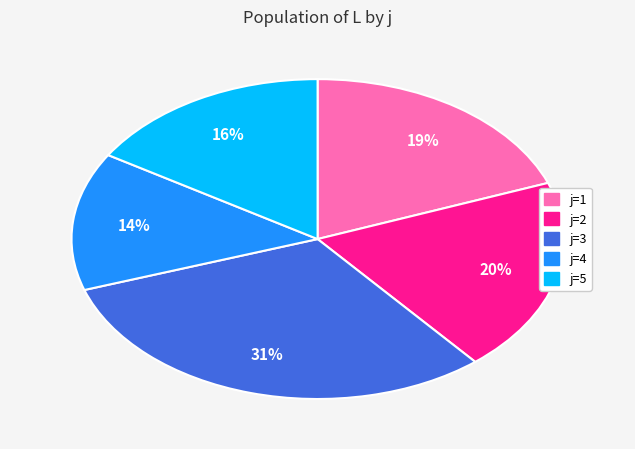

How many segments does this pie chart have?

5